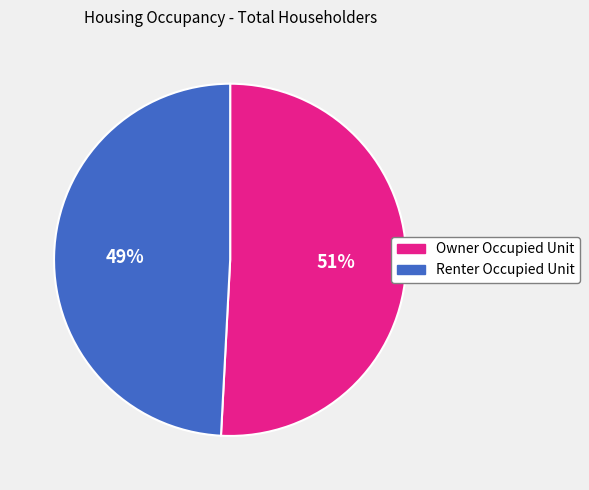

To the nearest percent, what percentage of the pie is Renter Occupied Unit?

49%